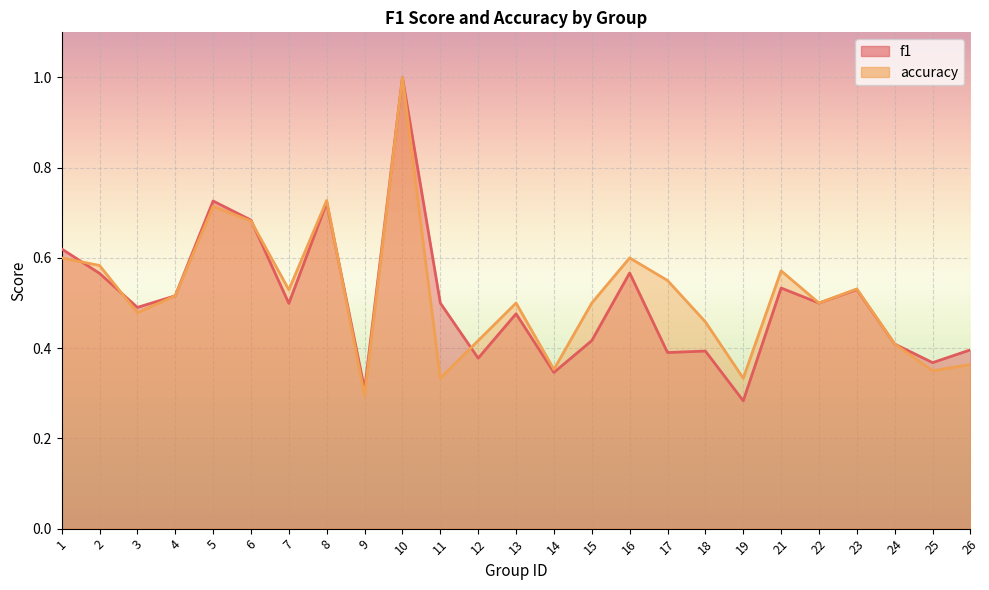

The value of accuracy at 13 is 0.9. True or false?

False